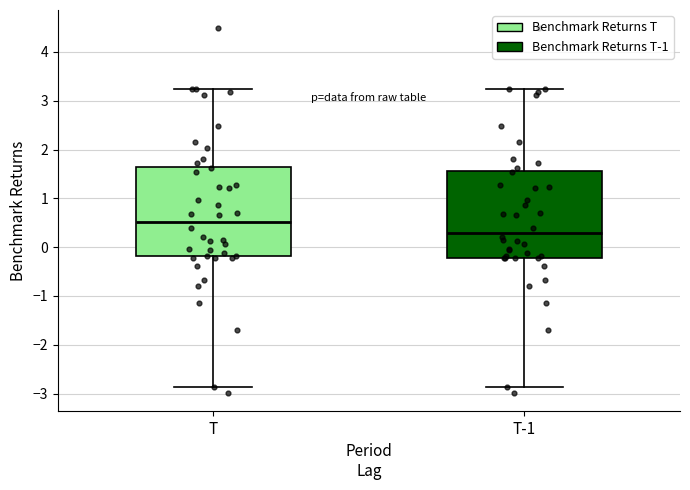

Which box's median line is the highest?

T